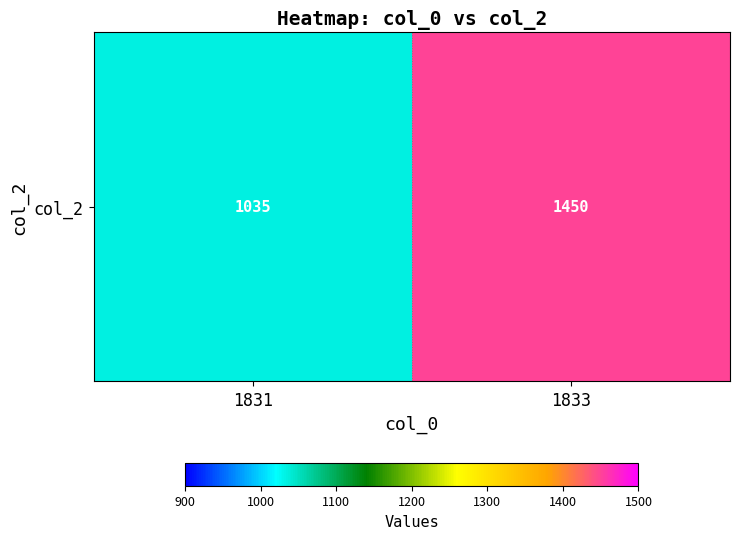

True or false: the data shows 1035 at 1831.

True